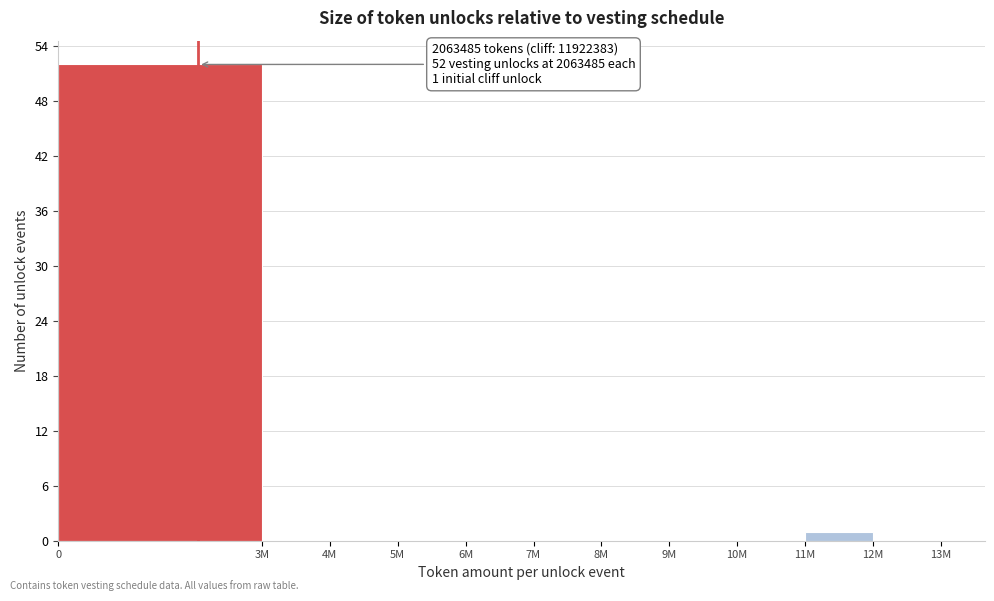

Reading left to right, transcribe all the data shown in this chart.

0=52	3M=0	4M=0	5M=0	6M=0	7M=0	8M=0	9M=0	10M=0	11M=1	12M=0